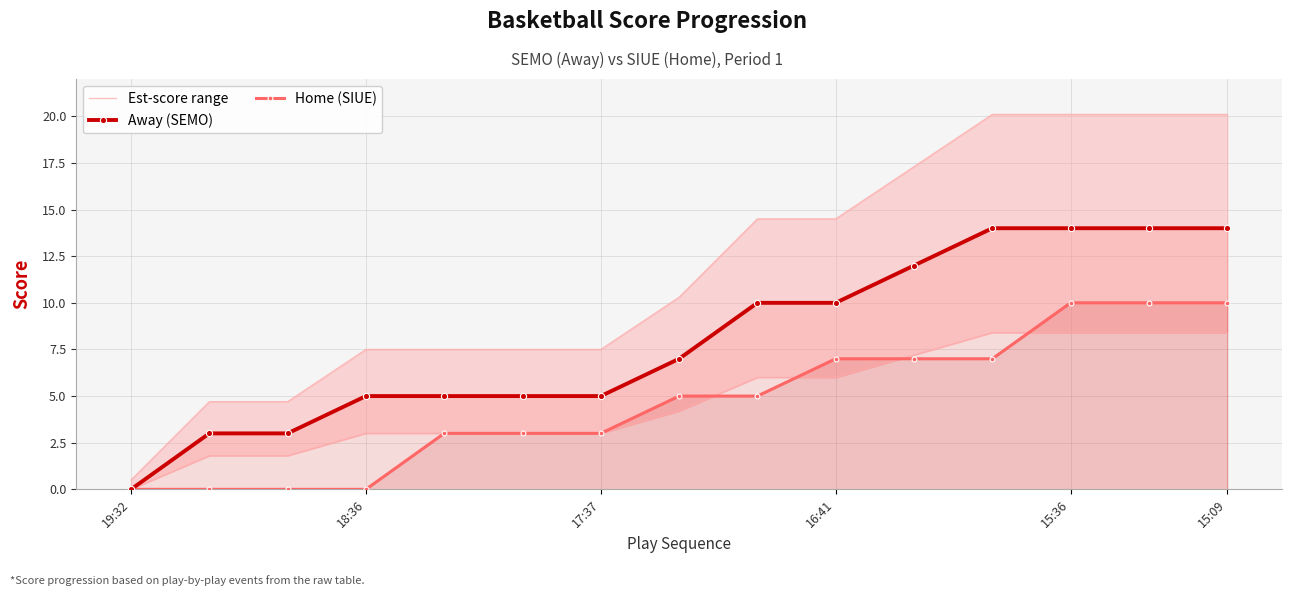

Which category has the highest value in the Away (SEMO) series?

11